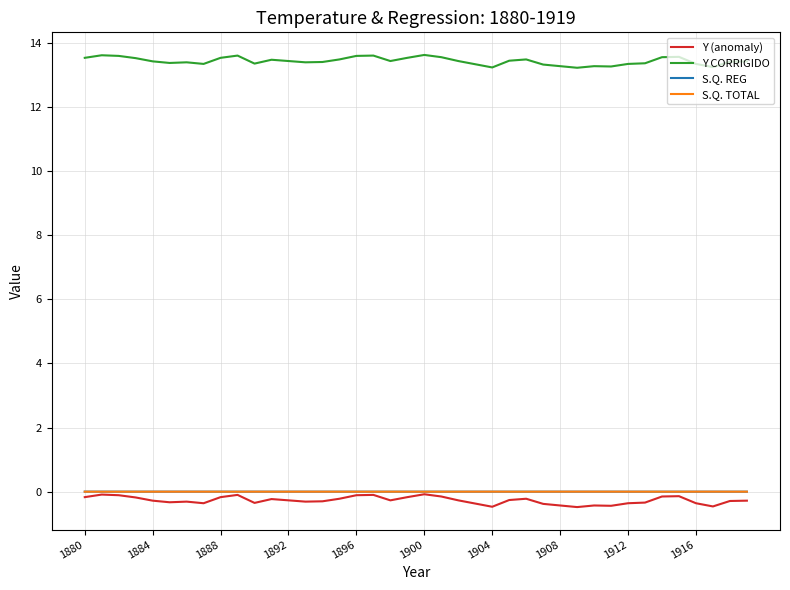

True or false: Y CORRIGIDO and Y (anomaly) intersect in this chart.

False